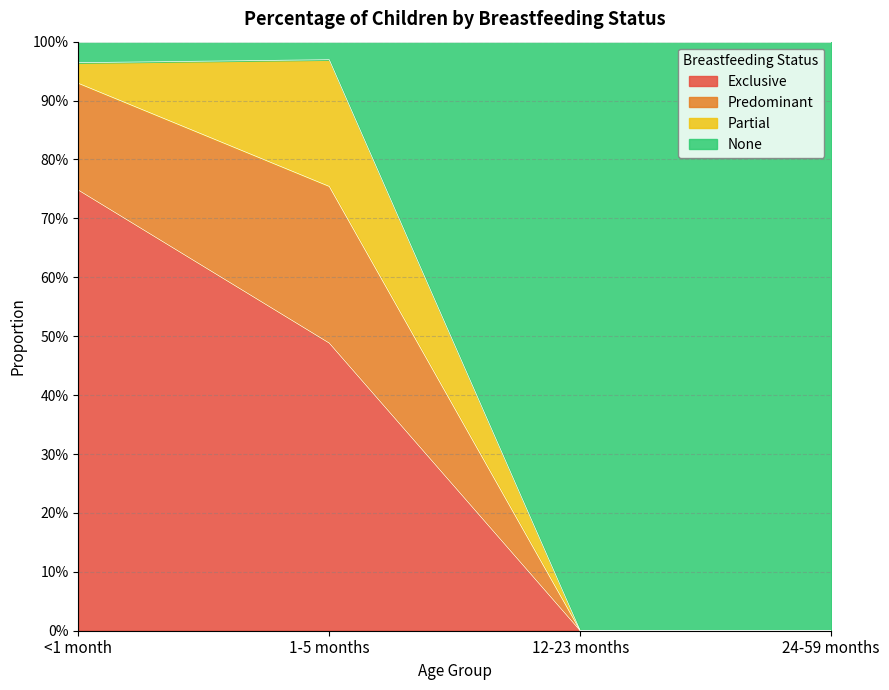

Which category has the highest value across all series?

1-5 months